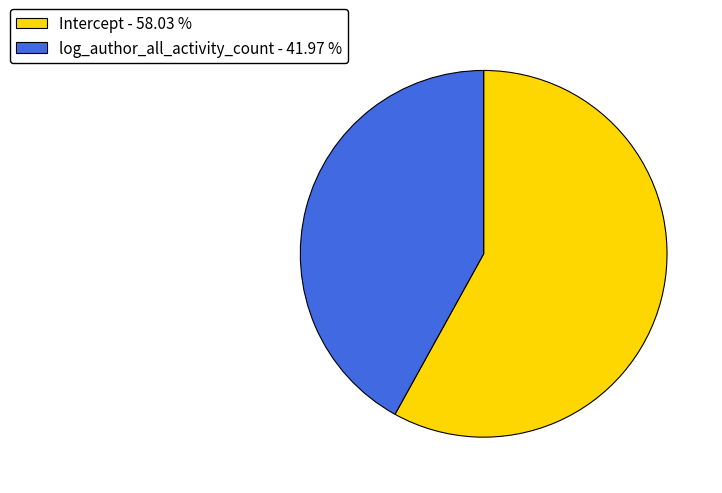

Do log_author_all_activity_count - 41.97 % and Intercept - 58.03 % together represent more than half of the pie?

Yes